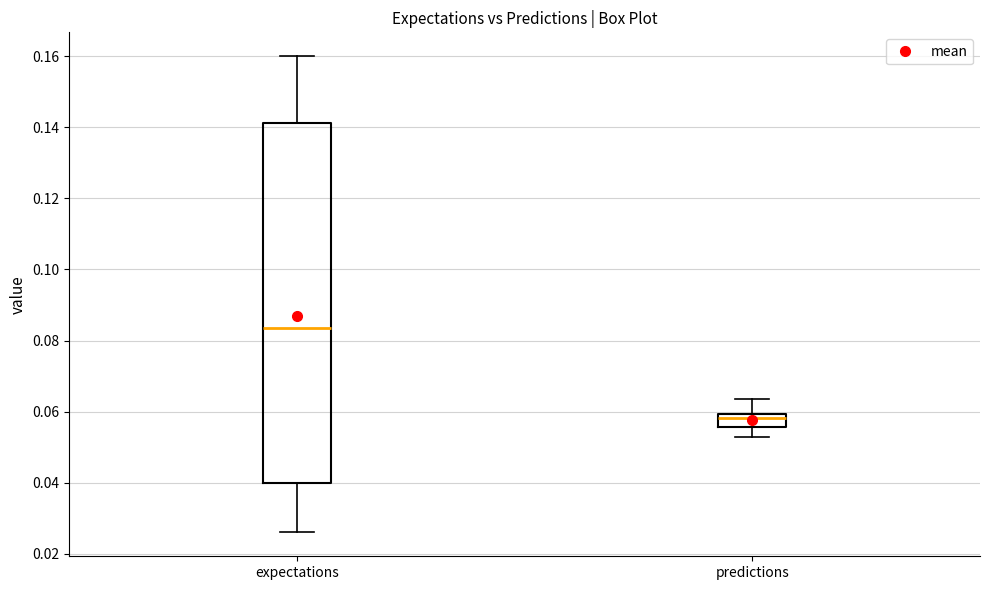

Reading left to right, transcribe this box plot: for each box, give where its median line is, the range the box spans, and where its two whiskers end, as read against the y-axis. The values are not printed on the chart, so give them approximately, as read against the axis.

expectations: median 0.084, box 0.040 to 0.142, whiskers 0.026 to 0.160
predictions: median 0.058, box 0.056 to 0.060, whiskers 0.052 to 0.064